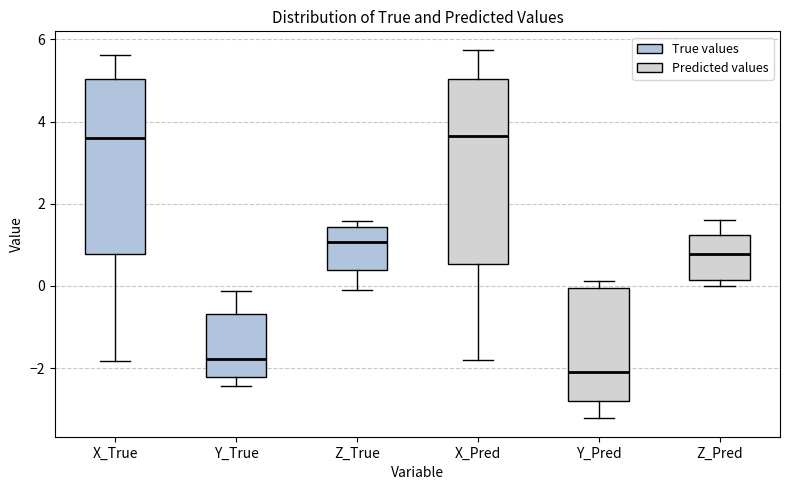

Which box is the tallest, from its lower edge to its upper edge?

X_Pred